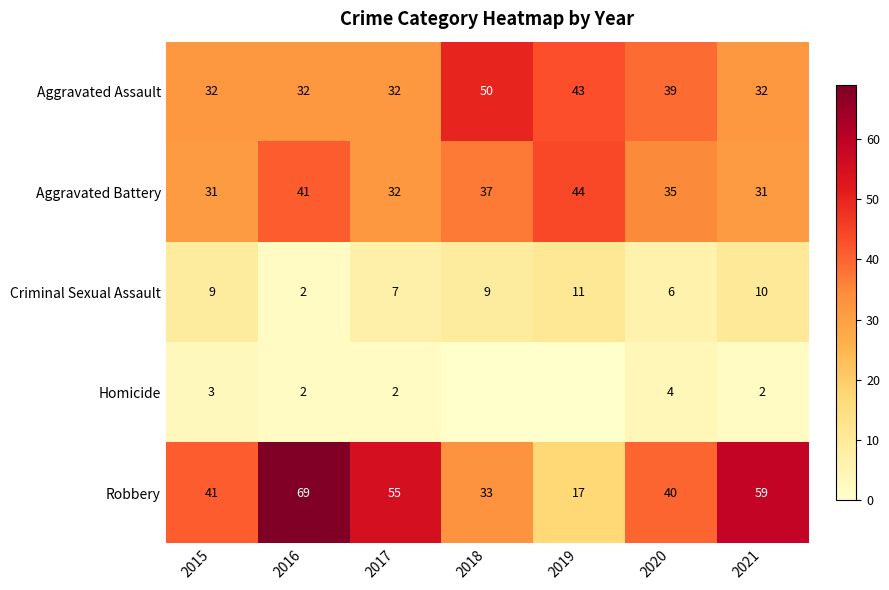

What is the maximum value shown in the chart?

69